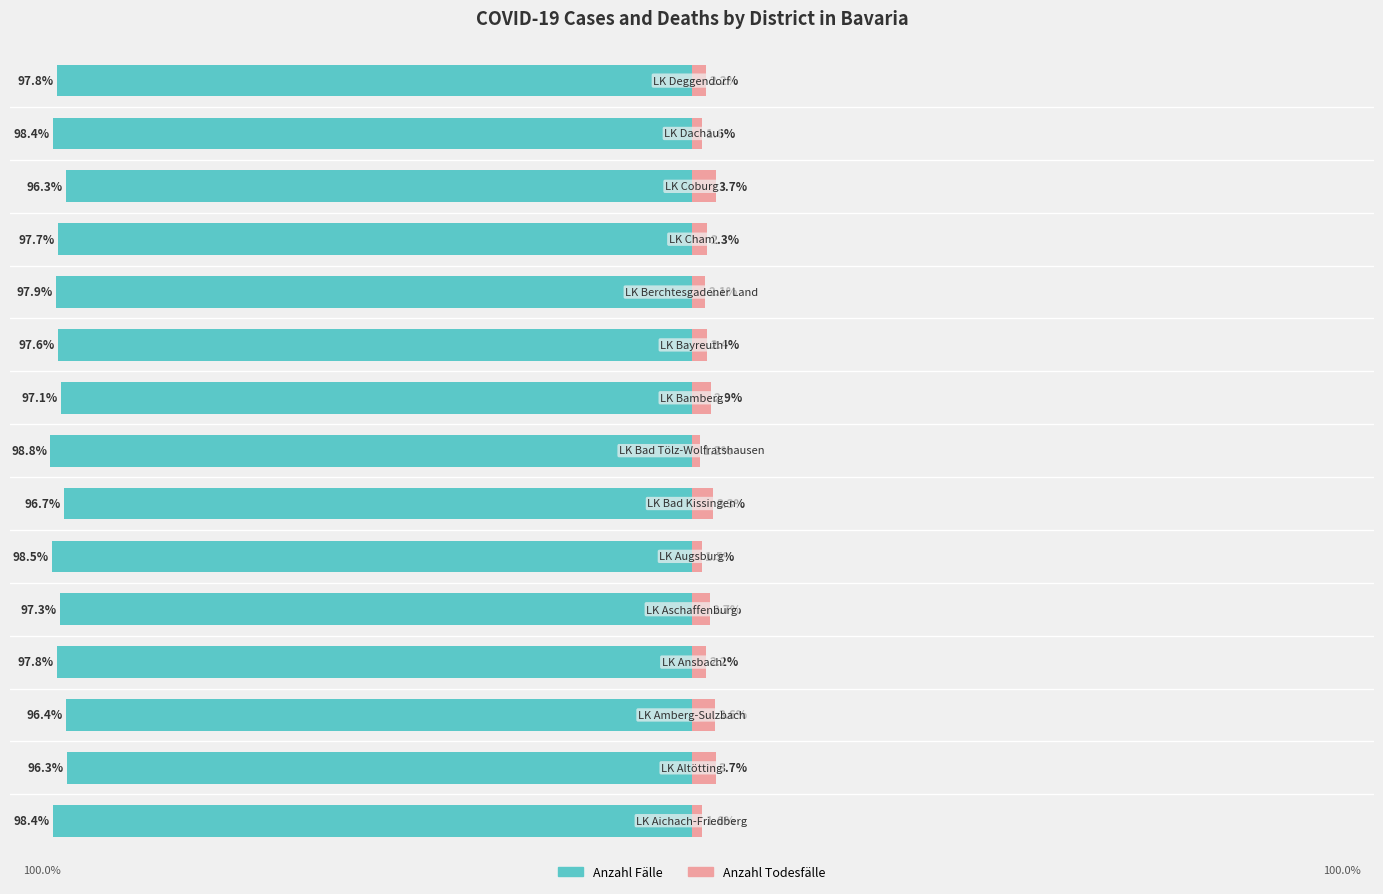

What is the minimum value shown in the chart?

-98.8